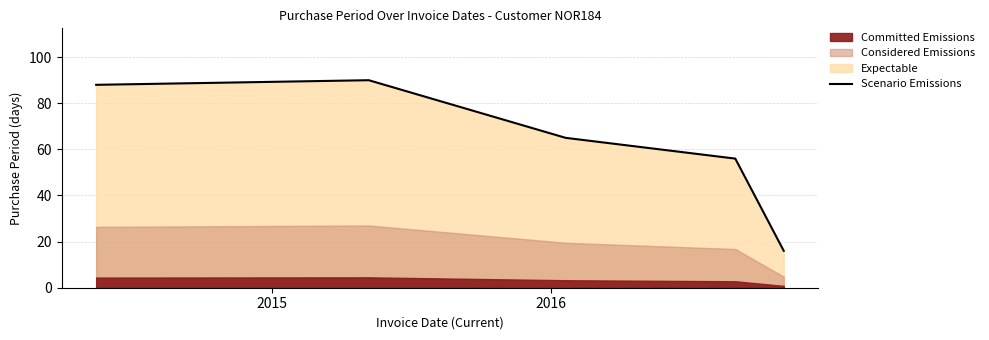

The value at 2016 is 39. True or false?

False